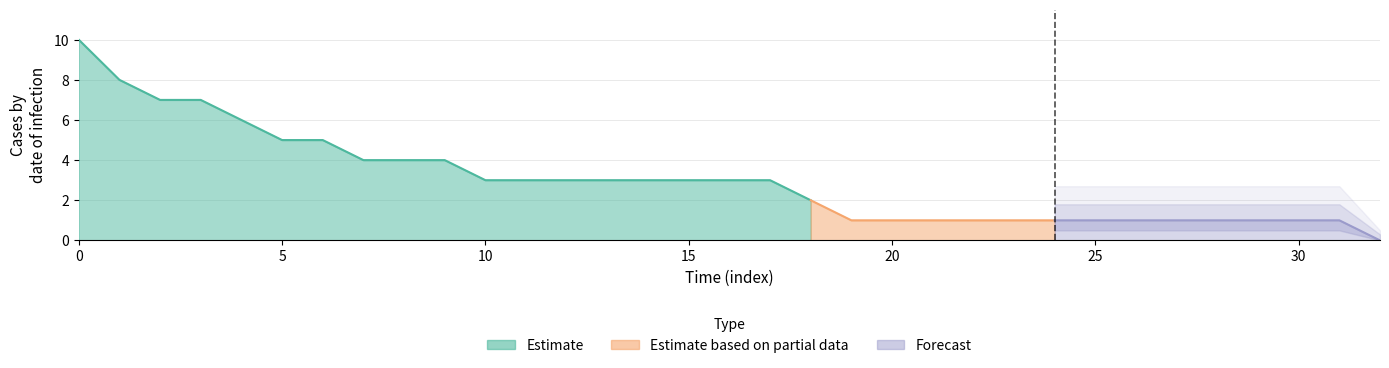

Read the value at 25.

1